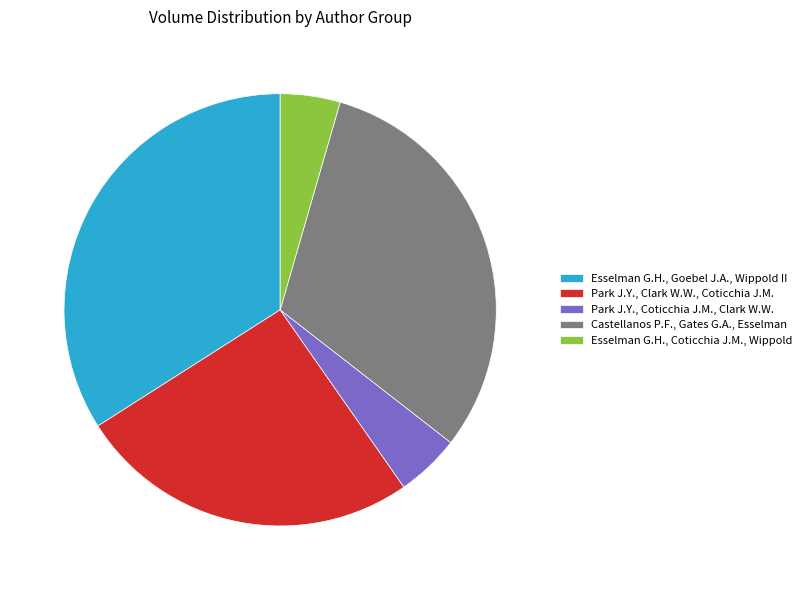

Count the number of slices in the pie.

5